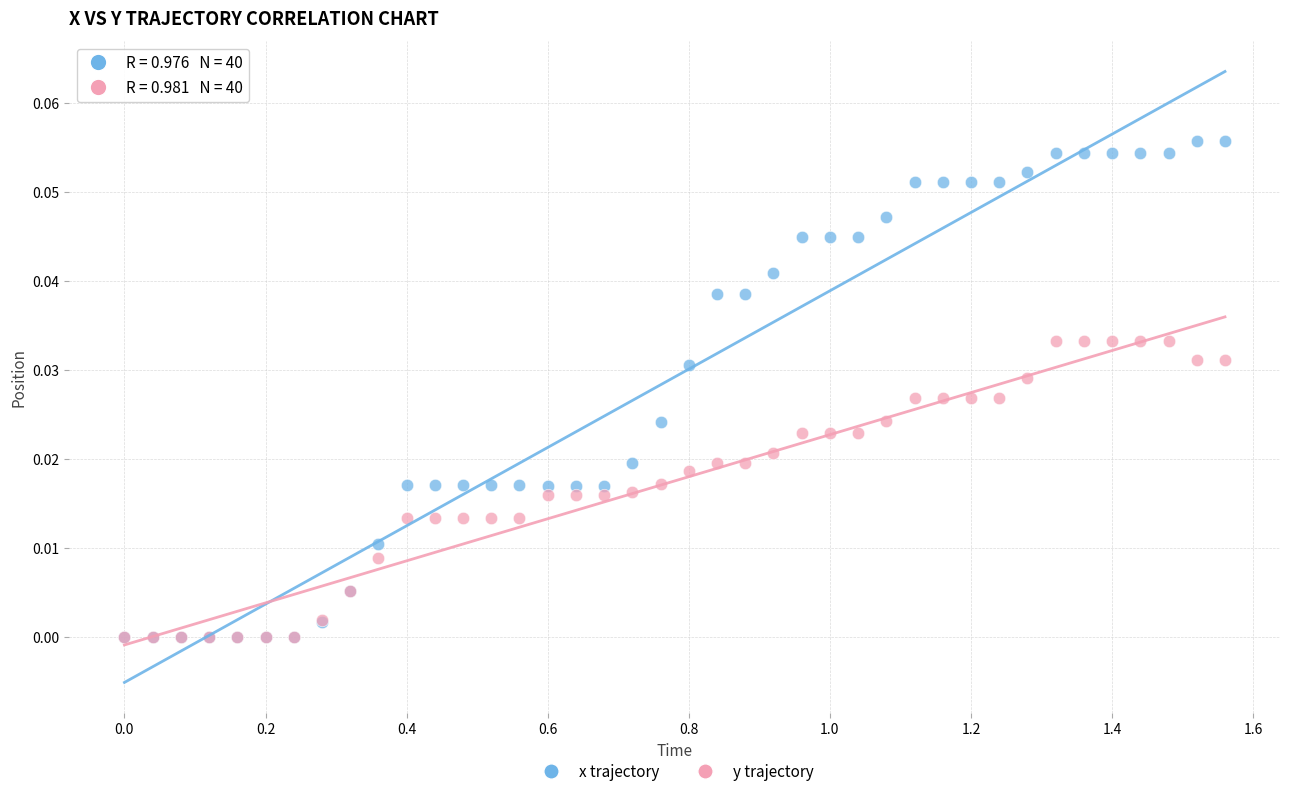

Which series contains the highest Y value?

x trajectory